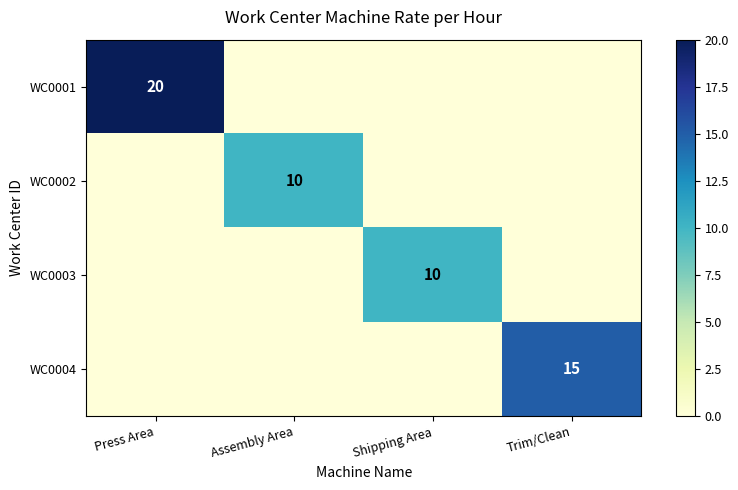

The WC0004 series shows 15 at Trim/Clean. True or false?

True